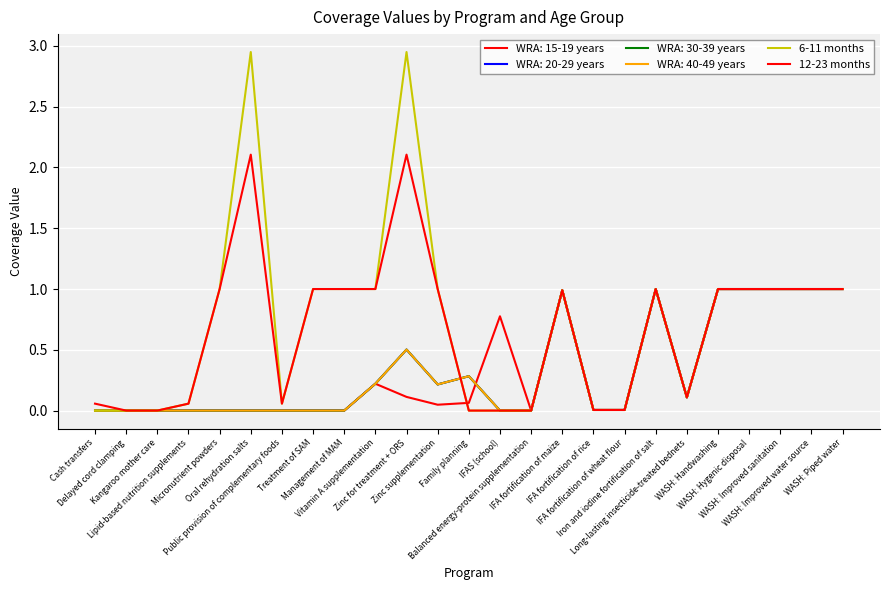

Does the chart display data point markers on the line(s)?

No